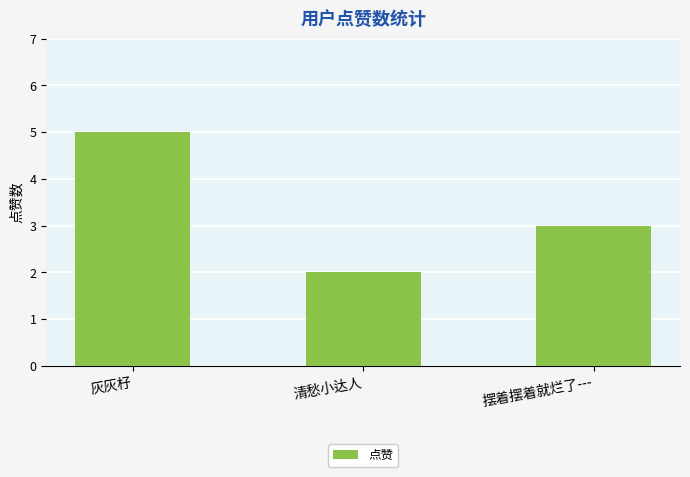

Where is the data nearest to the value 3?

摆着摆着就烂了---